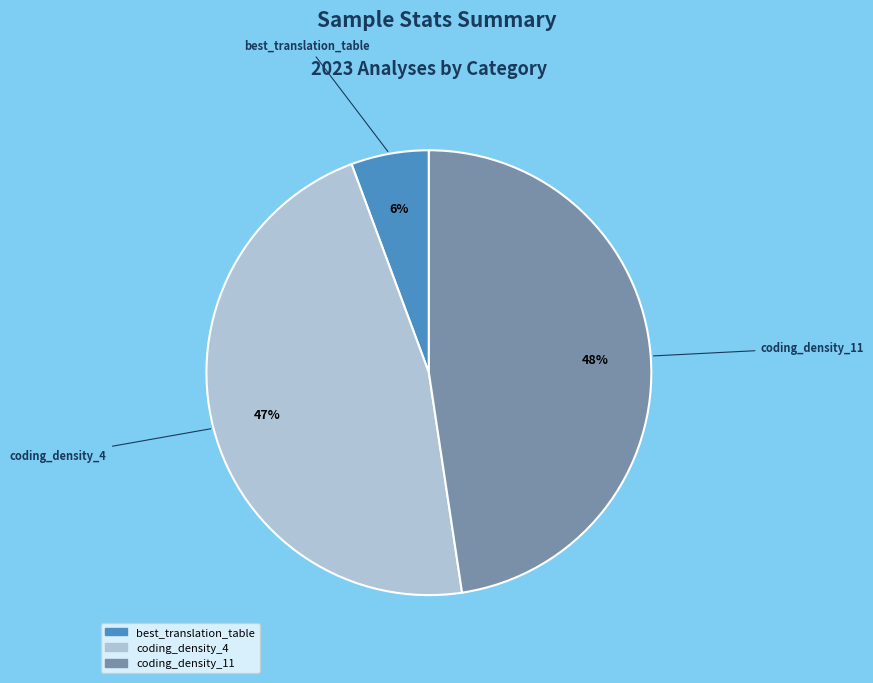

To the nearest percent, what is the average slice percentage?

33%